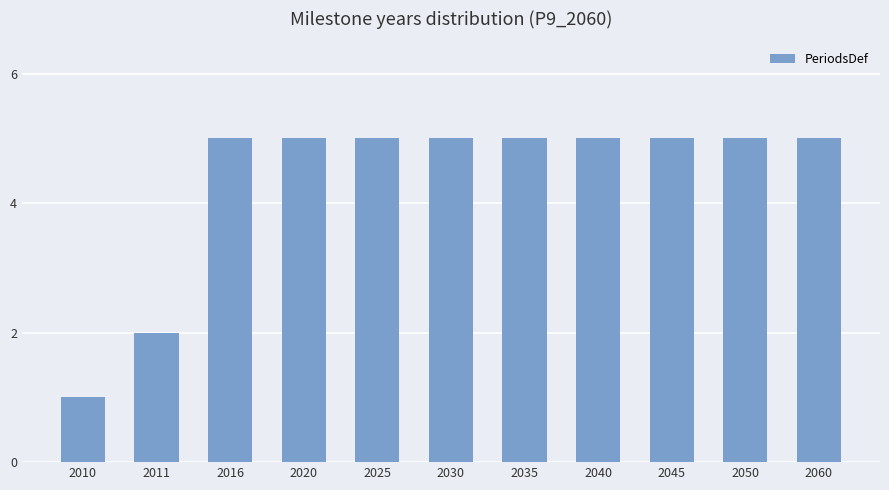

What is the ratio of the value at 2010 to the value at 2016?

0.2